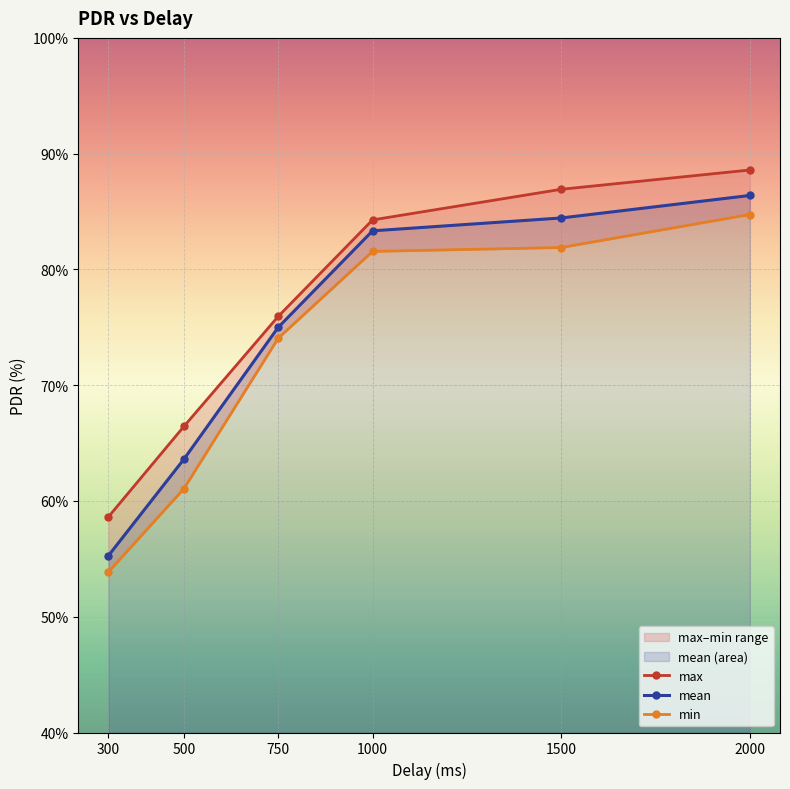

What is the difference between the maximum and second lowest values in the min series?

23.7